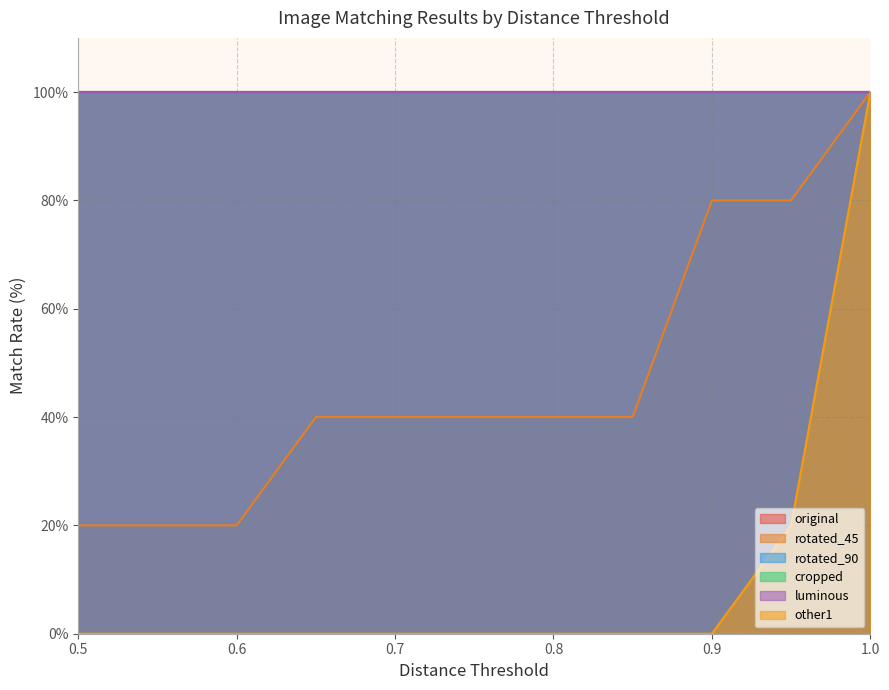

Which series has the widest spread of values?

other1